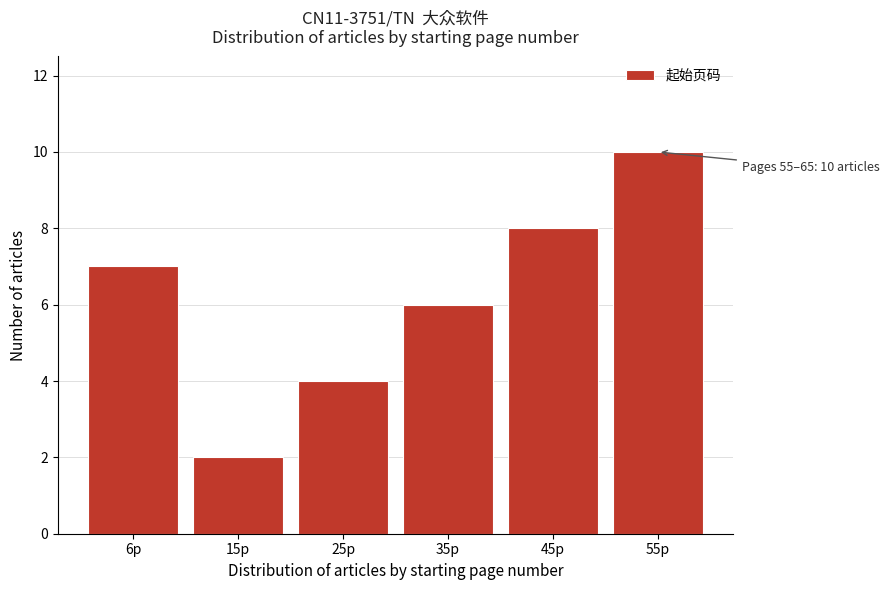

Reading left to right, list all the values displayed in this chart.

7	2	4	6	8	10